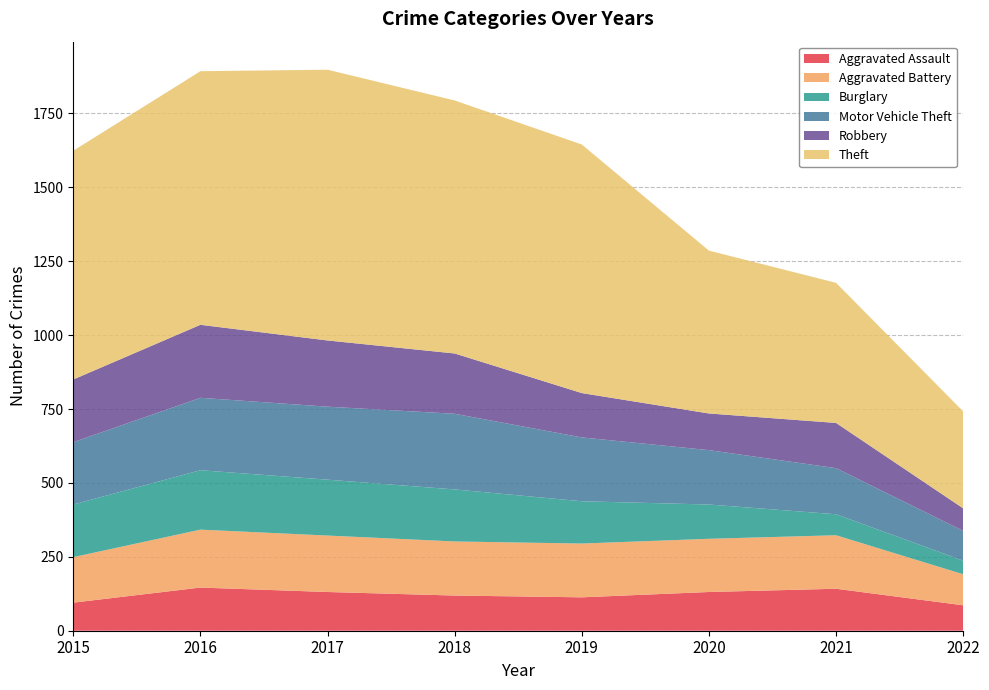

Reading left to right, list all the values displayed in this chart.

Aggravated Assault: 2015=95	2016=146	2017=131	2018=119	2019=113	2020=131	2021=142	2022=86
Aggravated Battery: 2015=154	2016=196	2017=191	2018=183	2019=182	2020=180	2021=181	2022=105
Burglary: 2015=178	2016=201	2017=189	2018=176	2019=143	2020=116	2021=71	2022=46
Motor Vehicle Theft: 2015=211	2016=245	2017=247	2018=256	2019=216	2020=184	2021=156	2022=101
Robbery: 2015=212	2016=247	2017=224	2018=204	2019=150	2020=124	2021=153	2022=76
Theft: 2015=774	2016=858	2017=916	2018=856	2019=841	2020=551	2021=474	2022=328